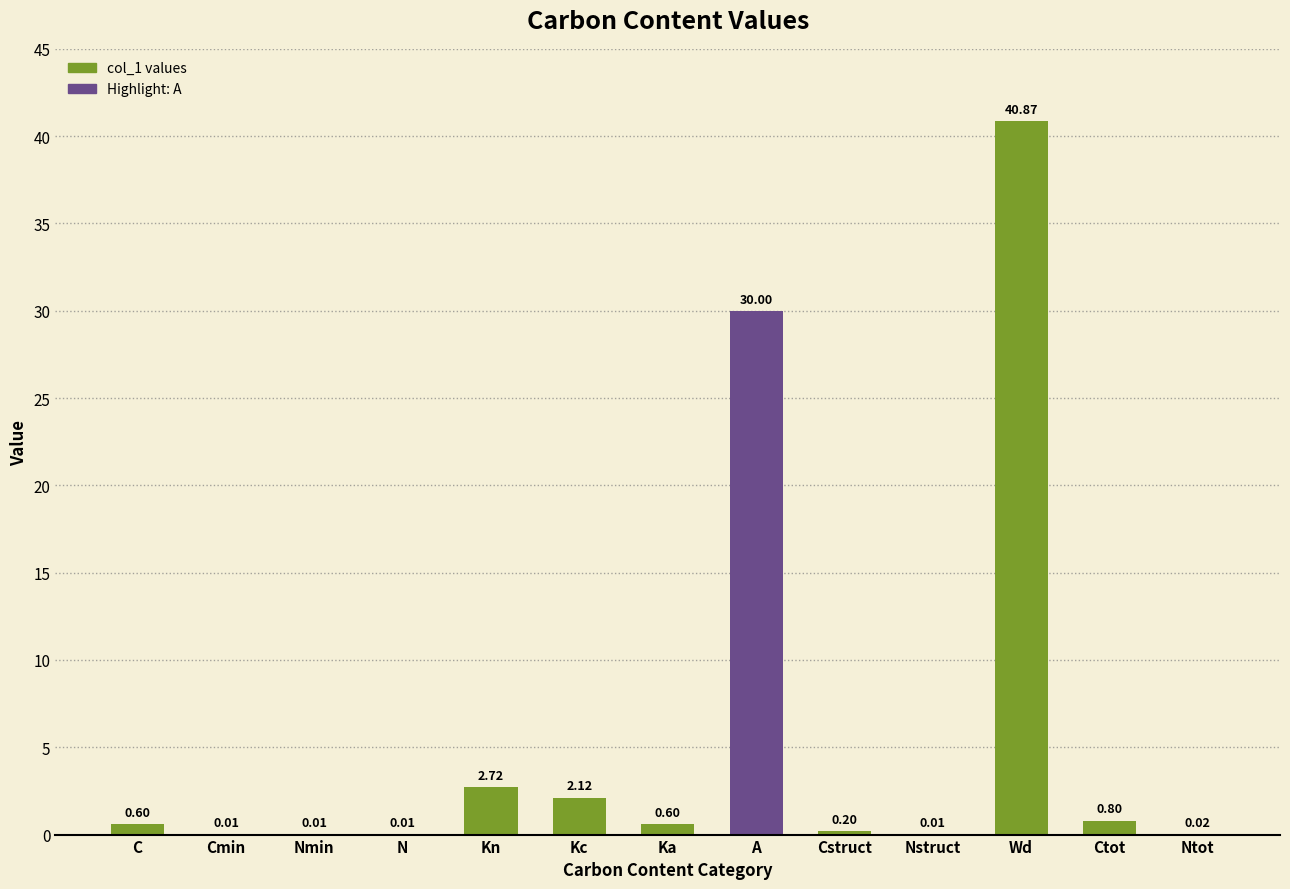

What is the sum of all values?

78.0